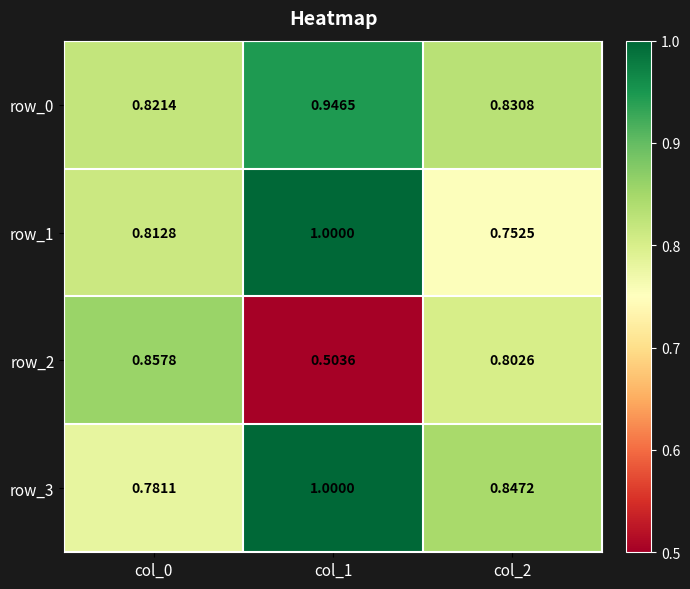

How many series are shown in this chart?

4